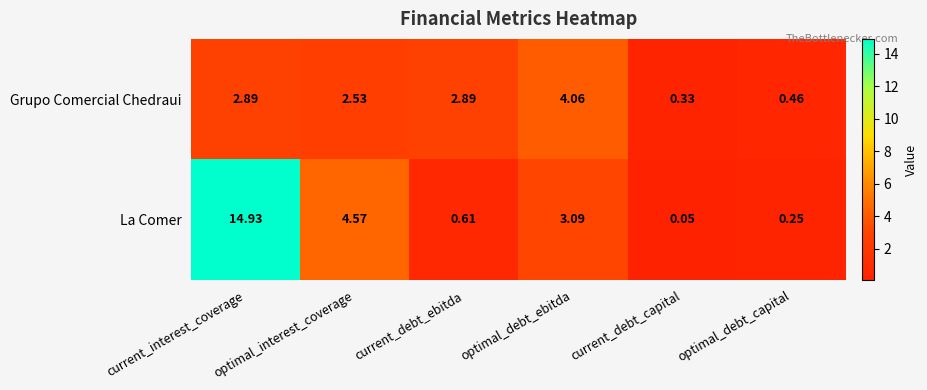

At which label is La Comer closest to 7?

optimal_interest_coverage